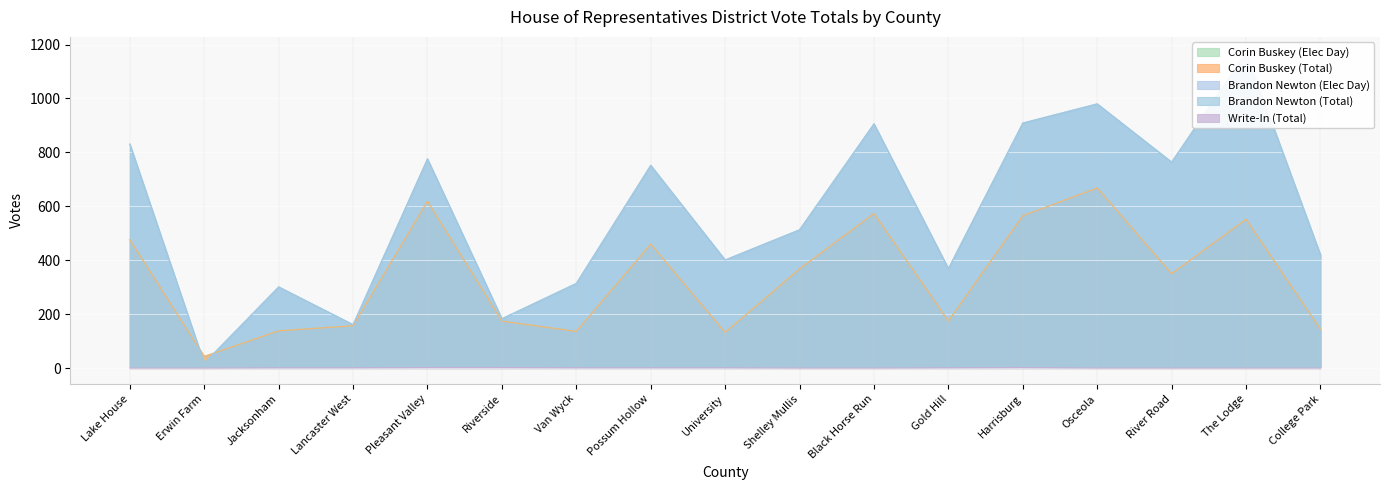

How many interior local valleys does the Brandon Newton (Total) series have?

6